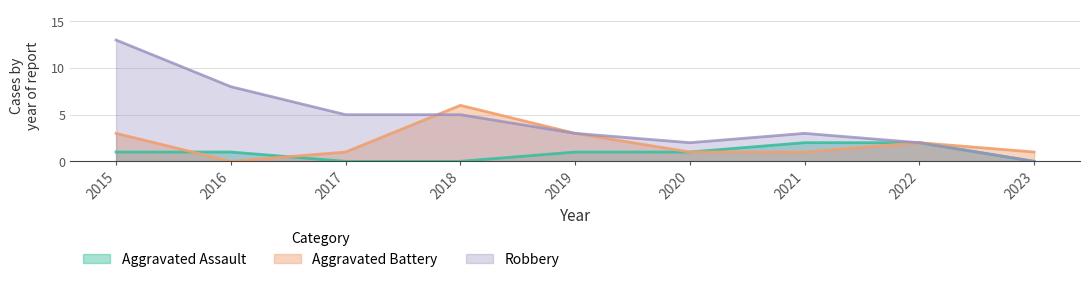

What are all the series names shown in the legend?

Aggravated Assault, Aggravated Battery, Robbery